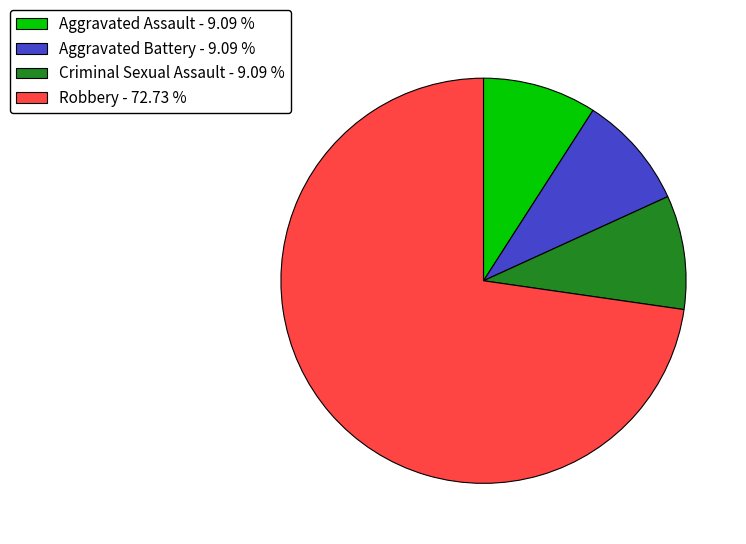

Count the number of slices in the pie.

4